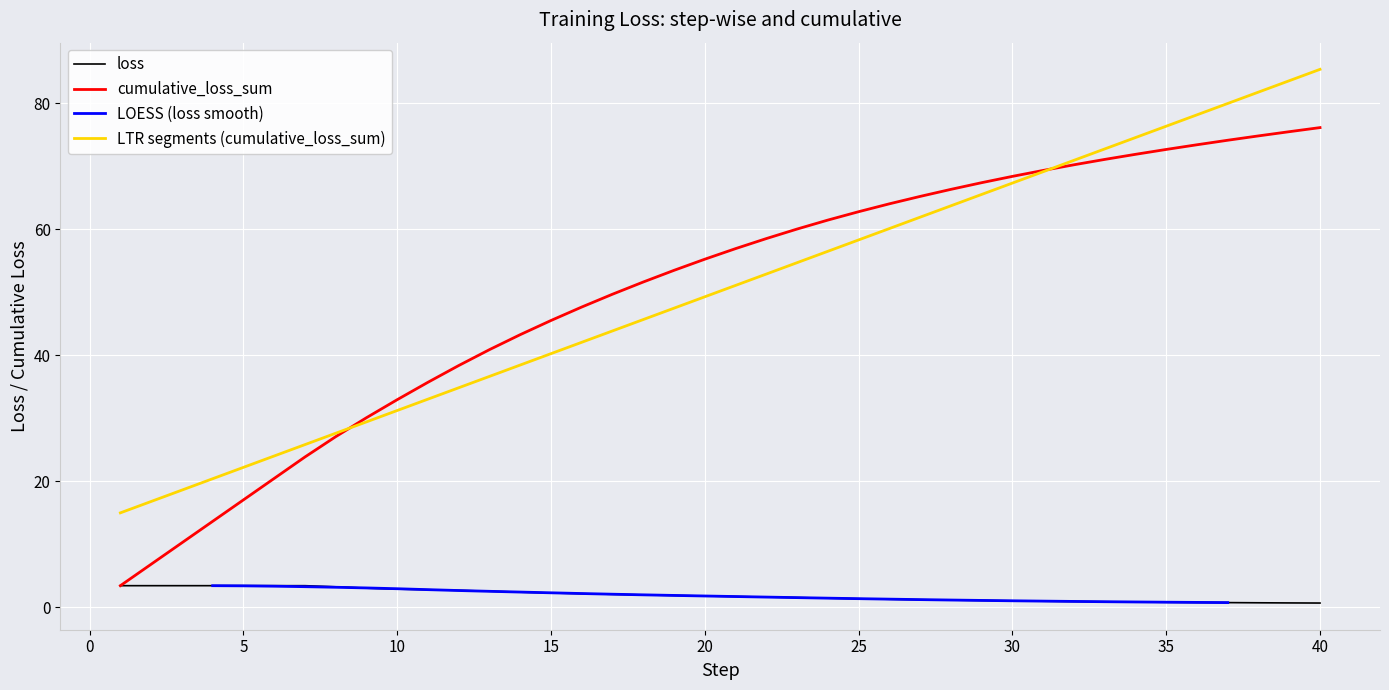

What is the maximum value for cumulative_loss_sum?

76.2